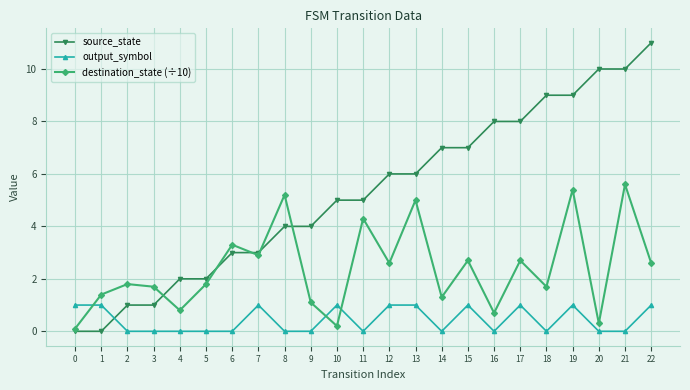

How many lines are shown in the chart?

3